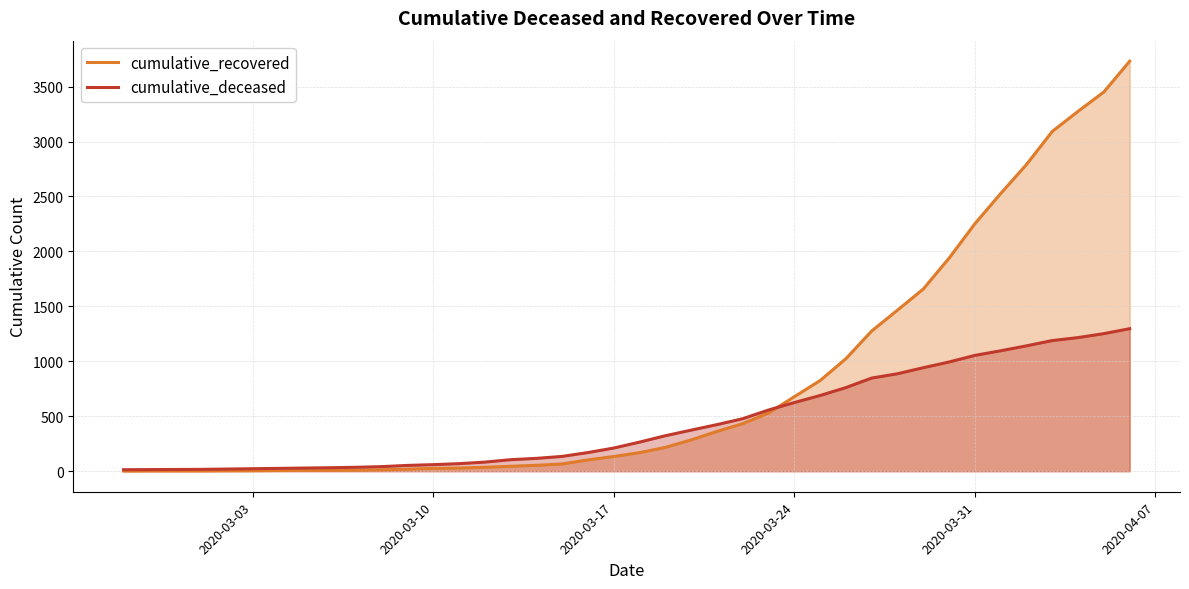

Which series has the largest range (max minus min)?

cumulative_recovered